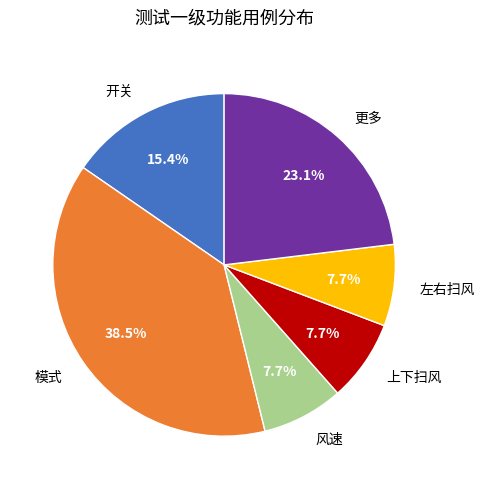

Which slice is the largest?

模式